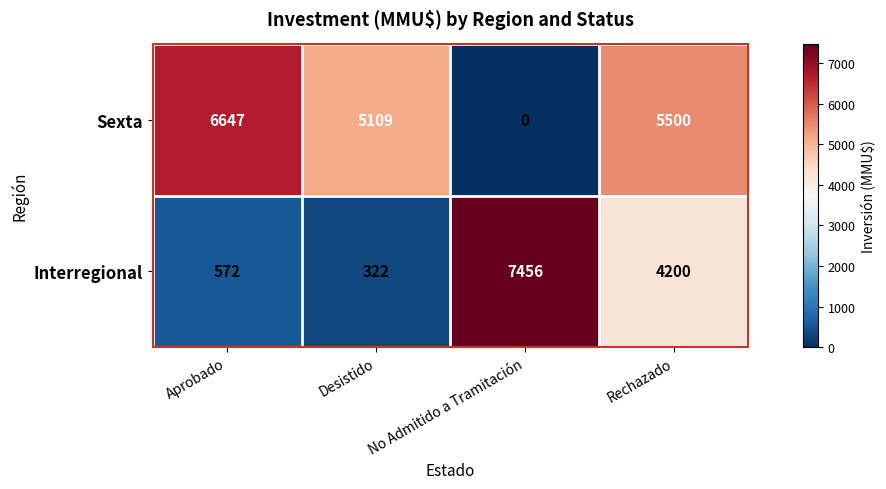

At which category is the sum across all series the highest?

Rechazado